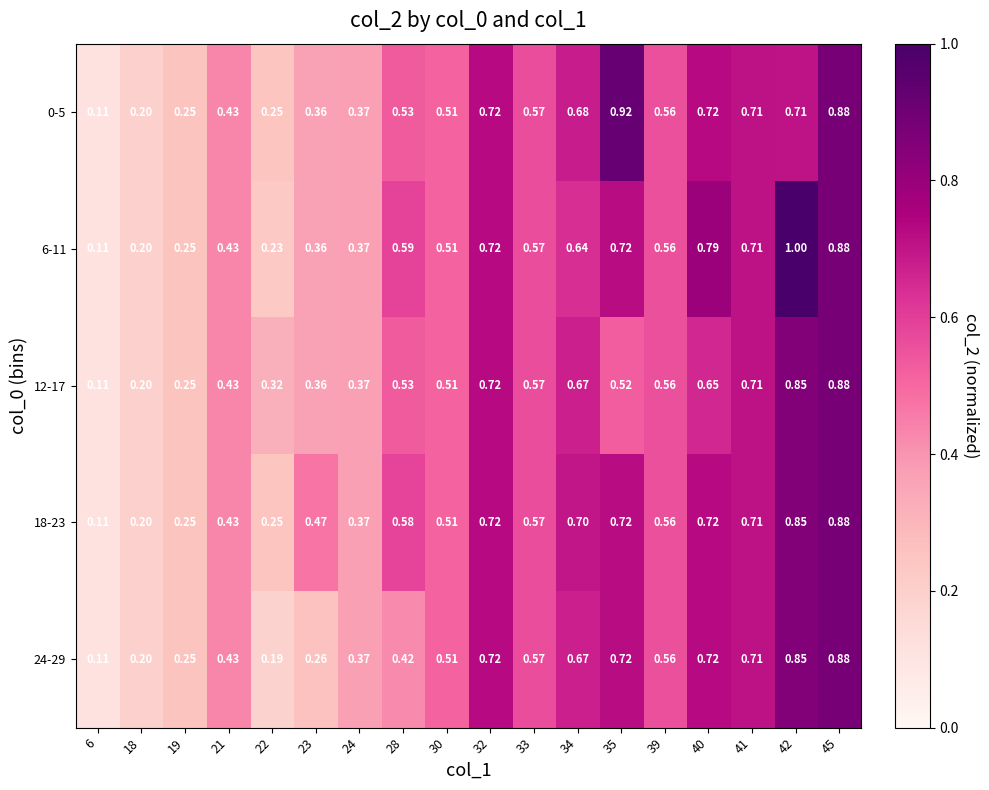

Reading left to right, transcribe all the data shown in this chart.

0-5: 6=0.1	18=0.2	19=0.2	21=0.4	22=0.2	23=0.4	24=0.4	28=0.5	30=0.5	32=0.7	33=0.6	34=0.7	35=0.9	39=0.6	40=0.7	41=0.7	42=0.7	45=0.9
6-11: 6=0.1	18=0.2	19=0.2	21=0.4	22=0.2	23=0.4	24=0.4	28=0.6	30=0.5	32=0.7	33=0.6	34=0.6	35=0.7	39=0.6	40=0.8	41=0.7	42=1.0	45=0.9
12-17: 6=0.1	18=0.2	19=0.2	21=0.4	22=0.3	23=0.4	24=0.4	28=0.5	30=0.5	32=0.7	33=0.6	34=0.7	35=0.5	39=0.6	40=0.7	41=0.7	42=0.8	45=0.9
18-23: 6=0.1	18=0.2	19=0.2	21=0.4	22=0.2	23=0.5	24=0.4	28=0.6	30=0.5	32=0.7	33=0.6	34=0.7	35=0.7	39=0.6	40=0.7	41=0.7	42=0.8	45=0.9
24-29: 6=0.1	18=0.2	19=0.2	21=0.4	22=0.2	23=0.3	24=0.4	28=0.4	30=0.5	32=0.7	33=0.6	34=0.7	35=0.7	39=0.6	40=0.7	41=0.7	42=0.8	45=0.9